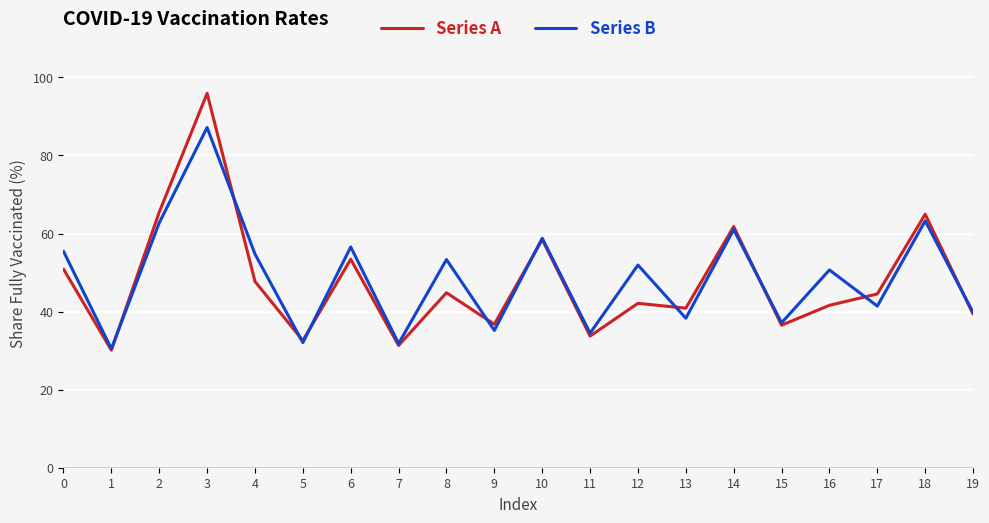

List the series in order of their overall mean, lowest first.

Series A, Series B